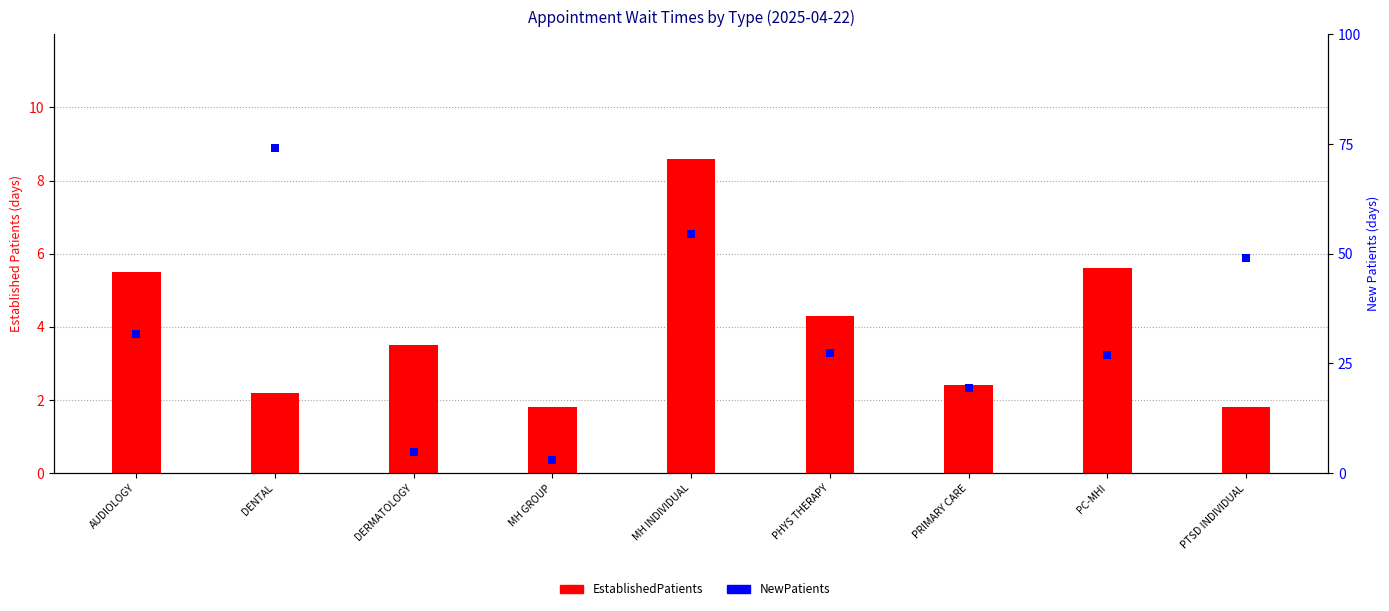

What are all the series names shown in the legend?

EstablishedPatients, NewPatients